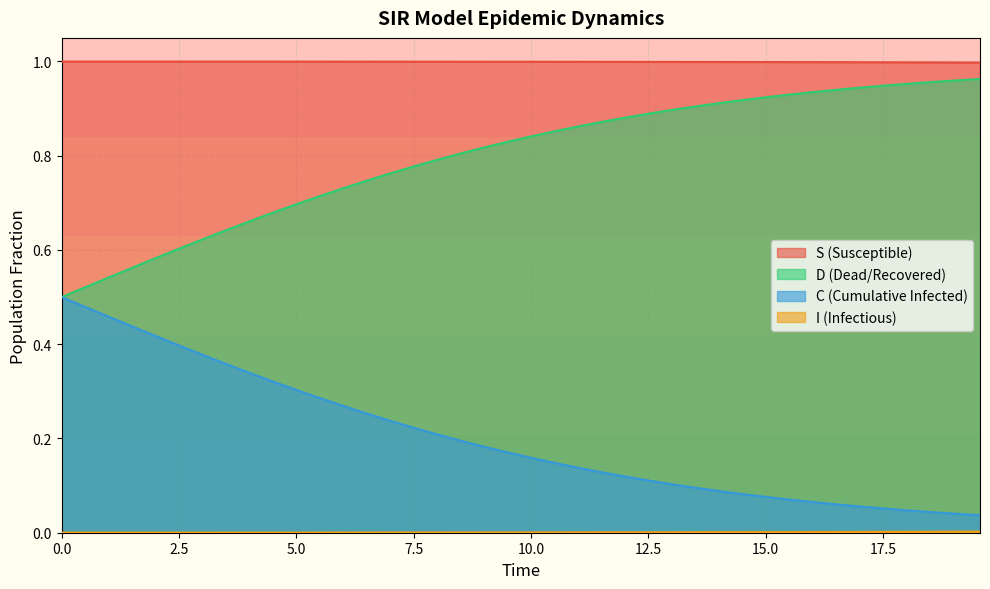

True or false: S (Susceptible) and C (Cumulative Infected) cross at least once.

False